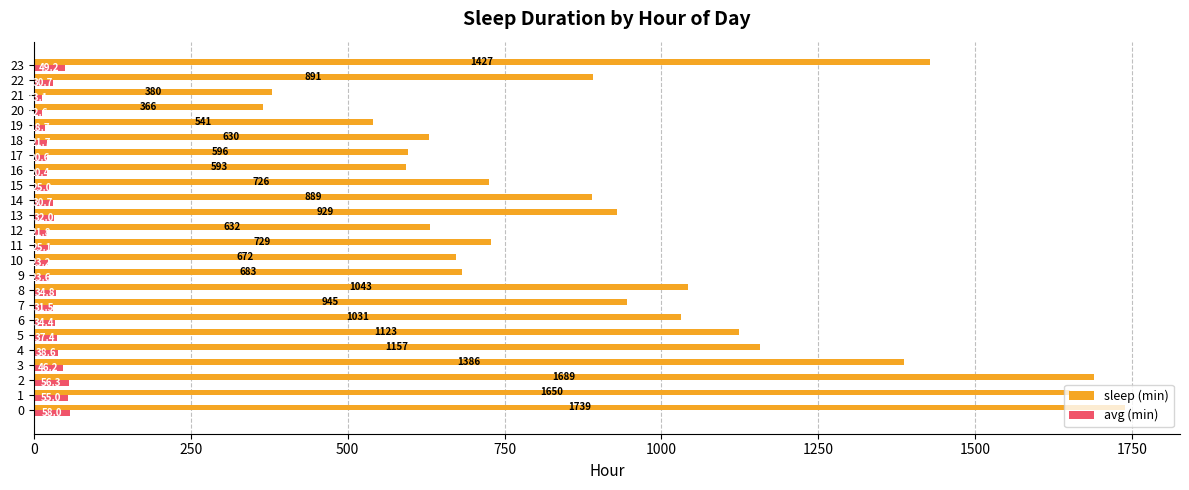

Which category has the lowest value in the sleep (min) series?

20